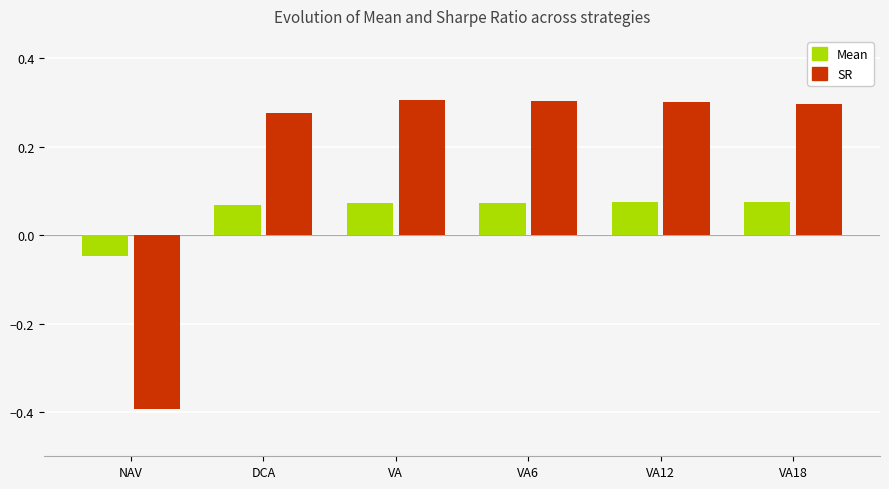

Is the value of SR at VA12 greater than the value of Mean at VA18?

Yes